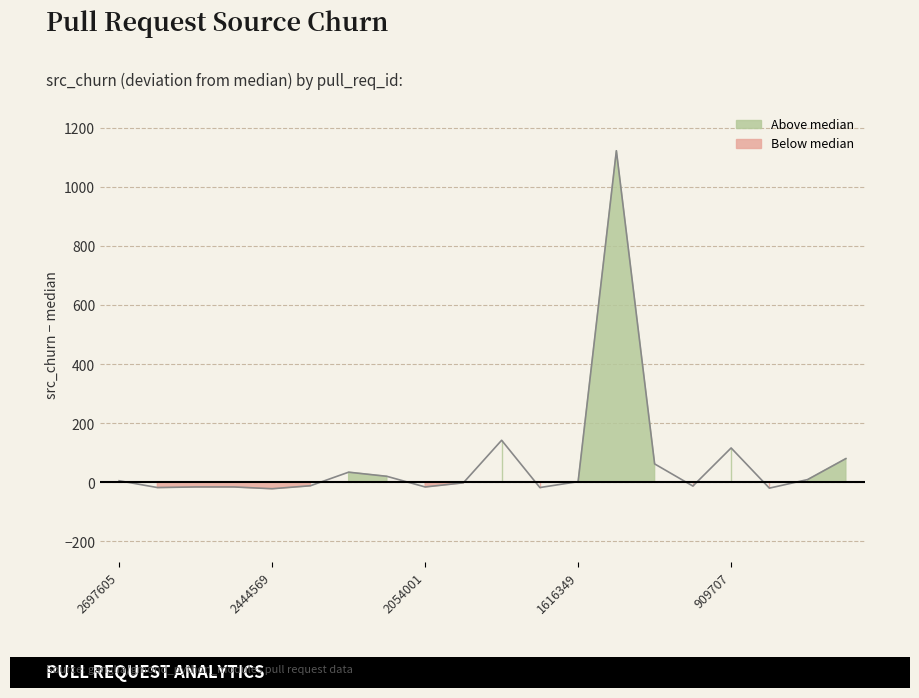

At which label is the value closest to 550?

1773469